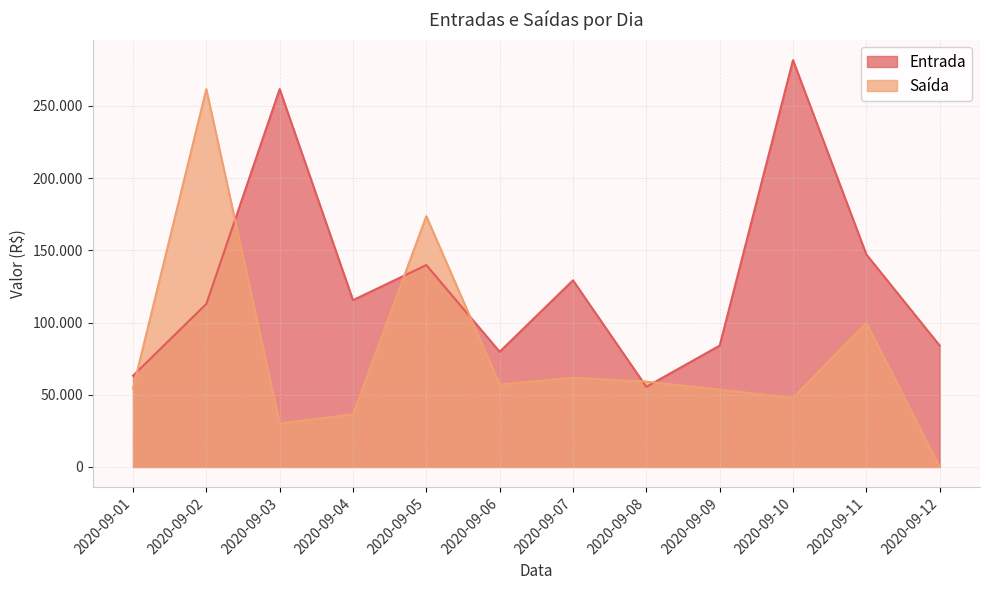

In Saída, how many points are higher than both neighbors (excluding endpoints)?

4